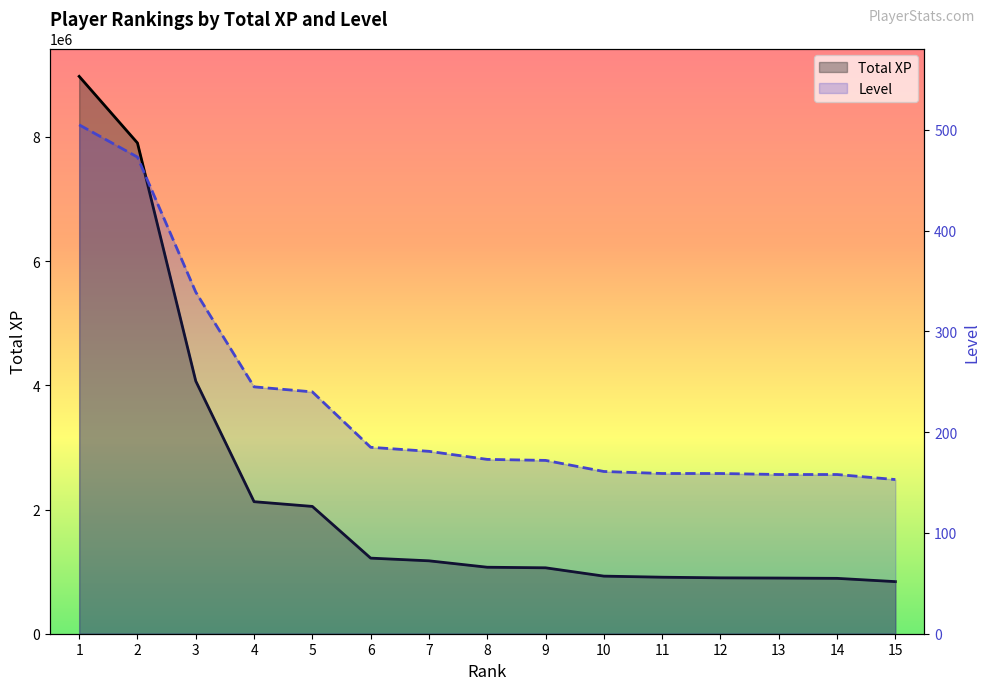

Which series has the largest range (max minus min)?

Total XP